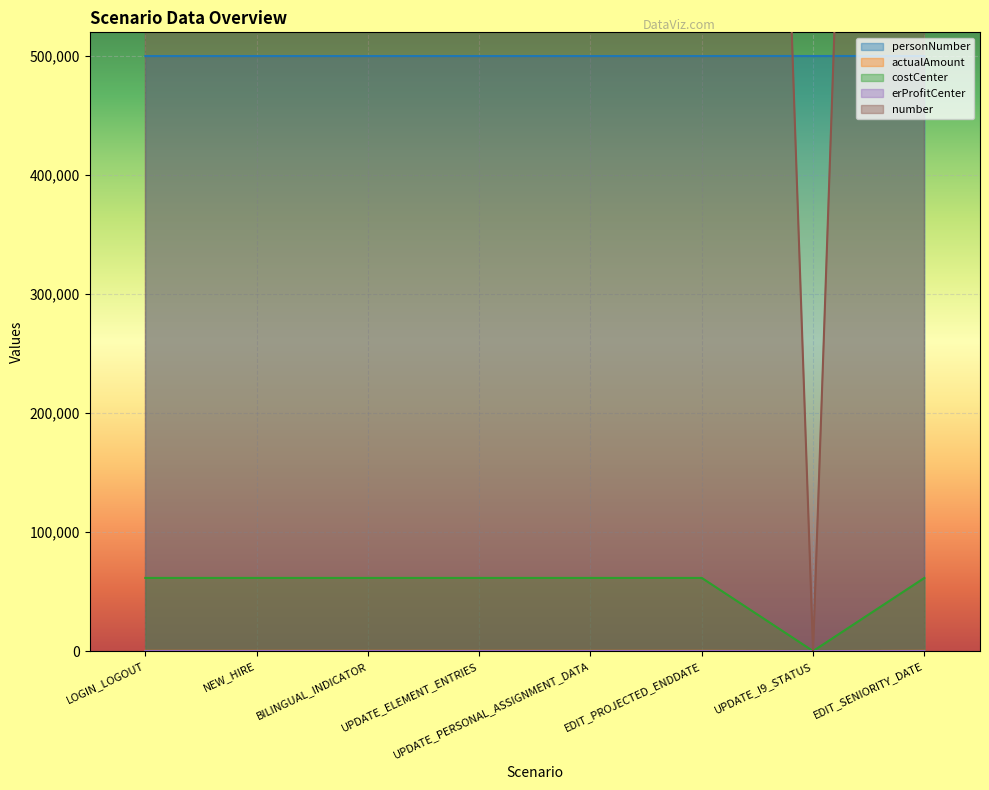

List the labels in order of actualAmount value, smallest first.

UPDATE_I9_STATUS, LOGIN_LOGOUT, NEW_HIRE, BILINGUAL_INDICATOR, UPDATE_ELEMENT_ENTRIES, UPDATE_PERSONAL_ASSIGNMENT_DATA, EDIT_PROJECTED_ENDDATE, EDIT_SENIORITY_DATE